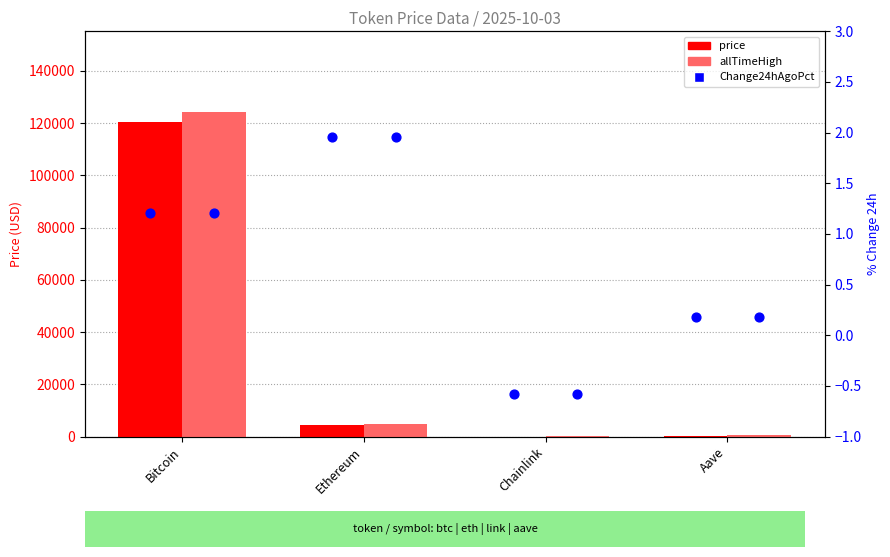

Is the value of allTimeHigh at Ethereum greater than the value of Change24hAgoPct (%) at Chainlink?

Yes